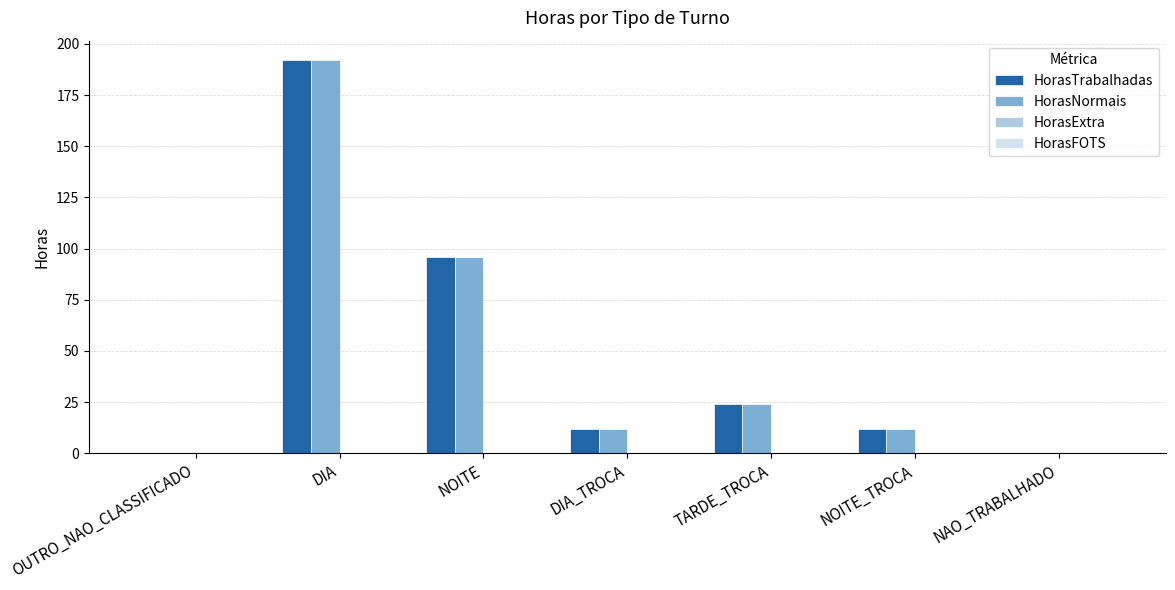

What is the sum of the HorasNormais values at OUTRO_NAO_CLASSIFICADO and TARDE_TROCA?

24